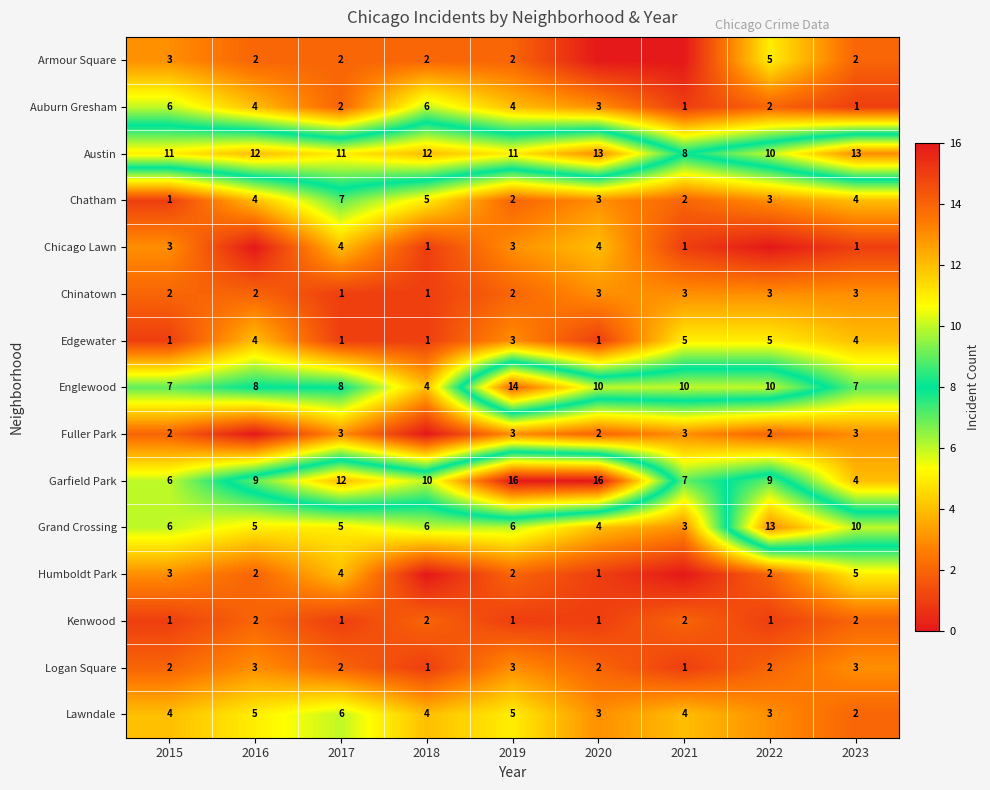

Where does the Edgewater series first go above 3?

2016